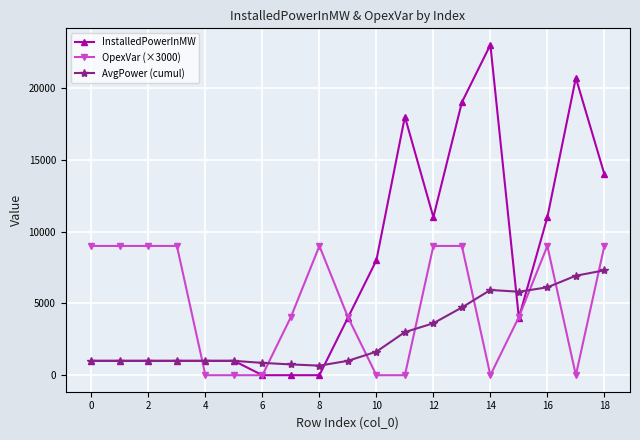

Which series has the largest total across all categories?

InstalledPowerInMW